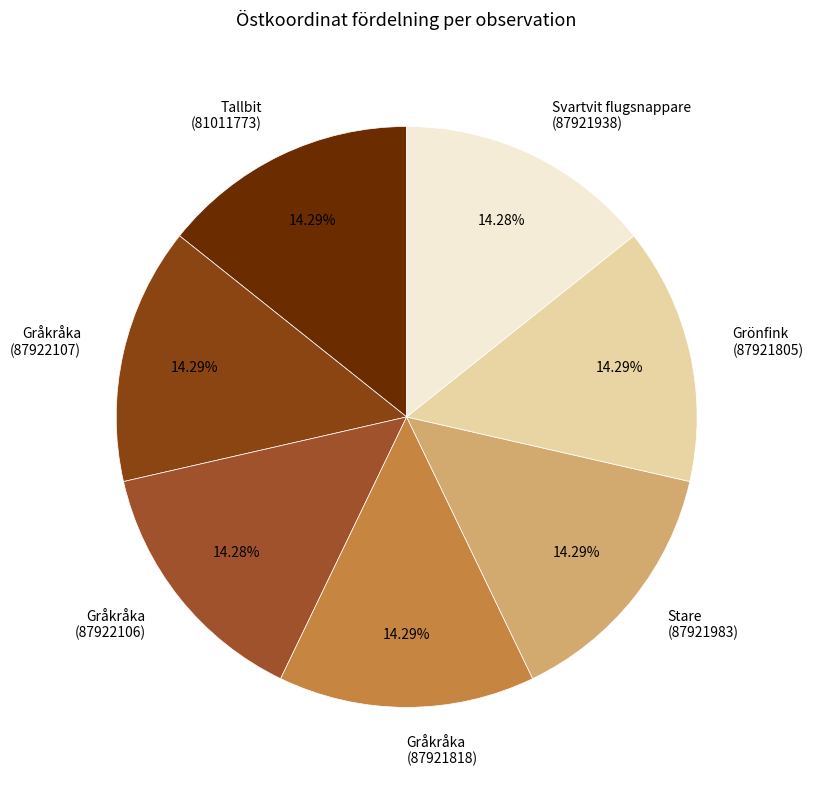

Approximately how many times larger is the value at Gråkråka (87921818) compared to Gråkråka (87922107)?

1.0